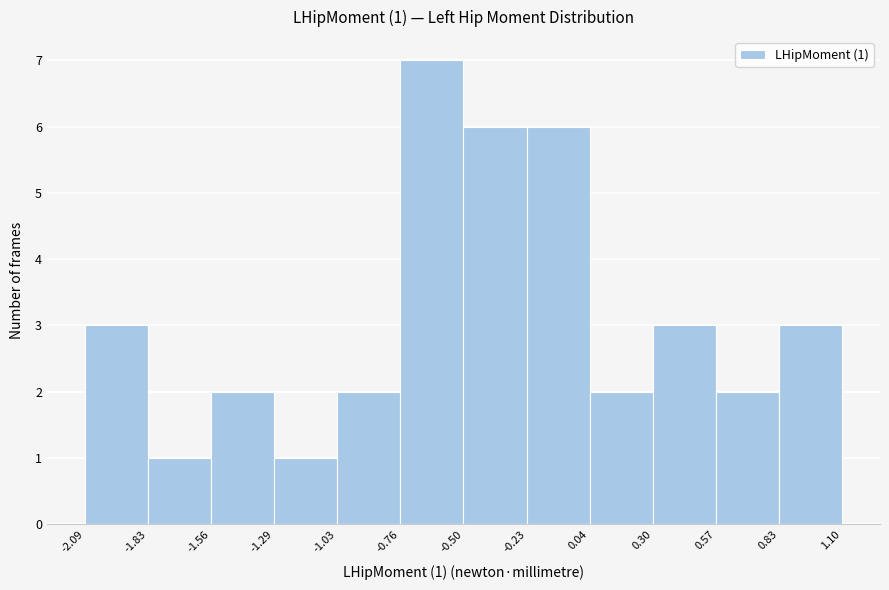

Over which range of the x-axis is the bar tallest?

-0.76 to -0.50